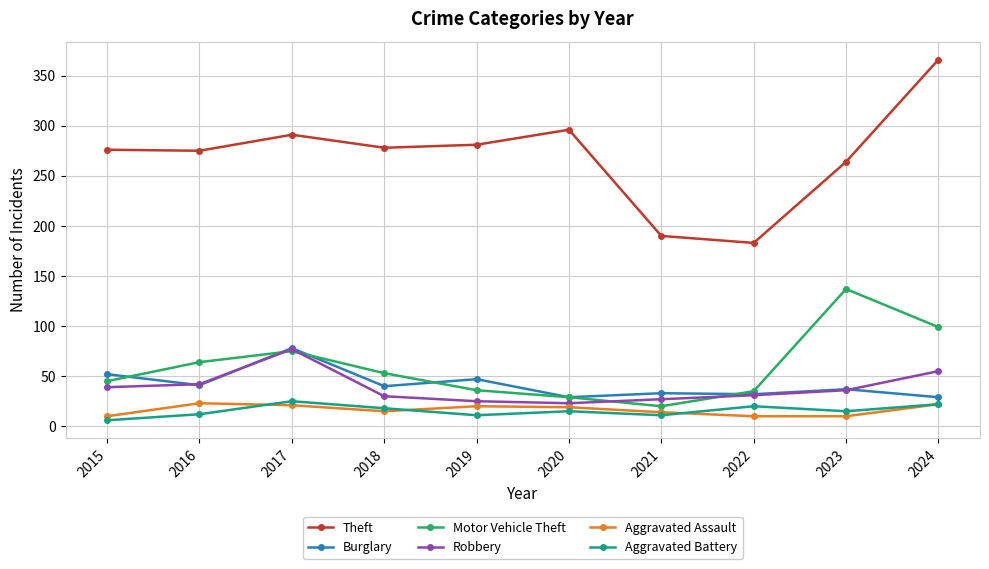

What is the minimum value for Robbery?

23